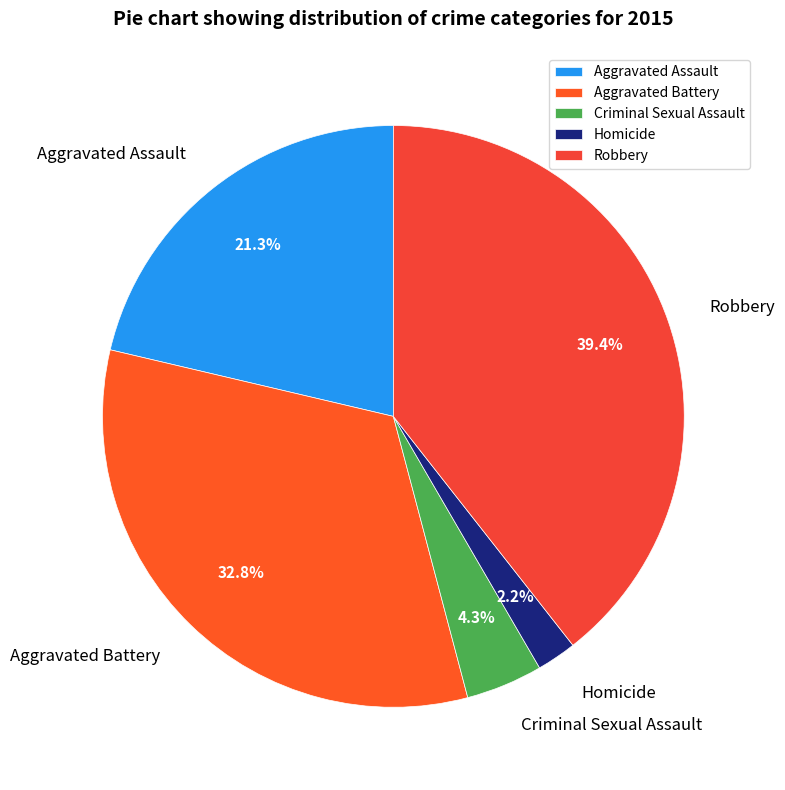

The Aggravated Assault slice represents 21% of the pie. True or false?

True